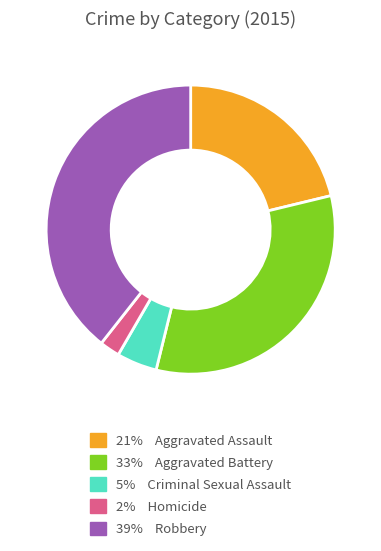

Is there any slice that represents more than half of the pie?

No